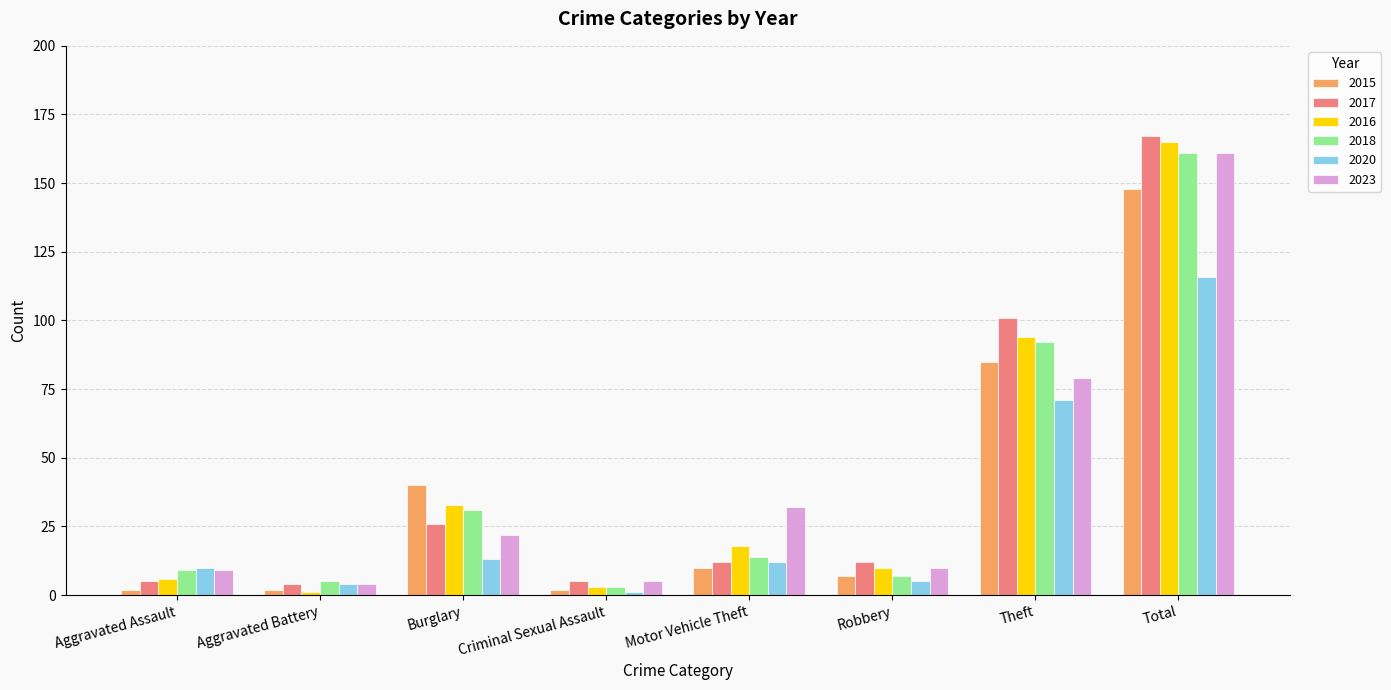

Reading left to right, extract all data points from this chart.

2015: 2	2	40	2	10	7	85	148
2017: 5	4	26	5	12	12	101	167
2016: 6	1	33	3	18	10	94	165
2018: 9	5	31	3	14	7	92	161
2020: 10	4	13	1	12	5	71	116
2023: 9	4	22	5	32	10	79	161